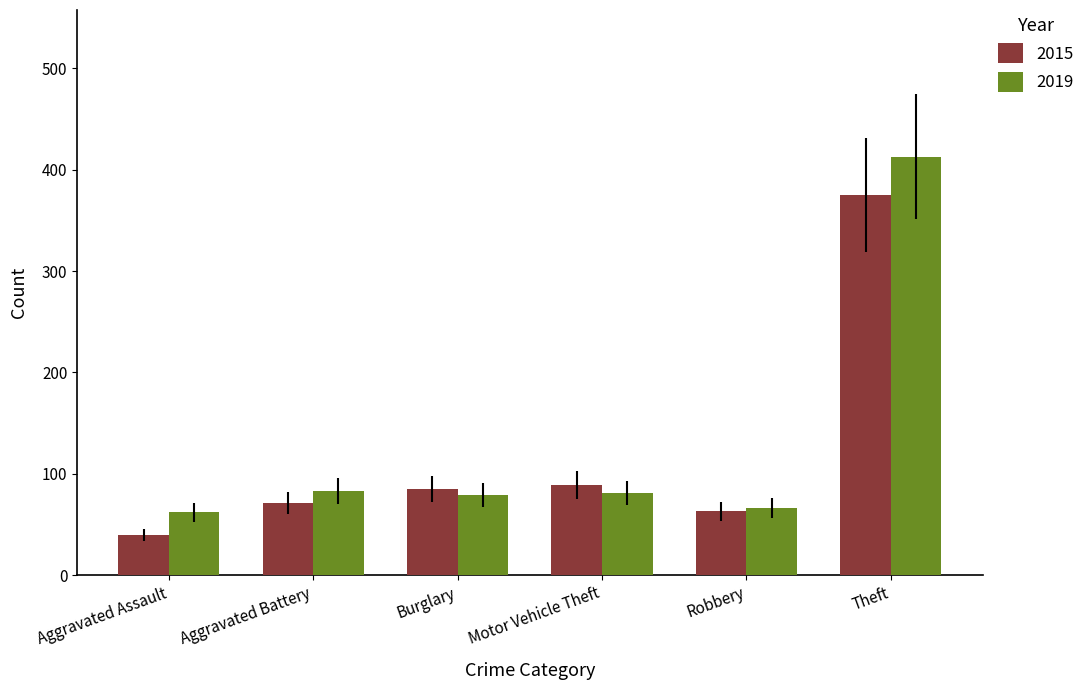

What is the difference between the maximum and minimum values in the 2015 series?

335